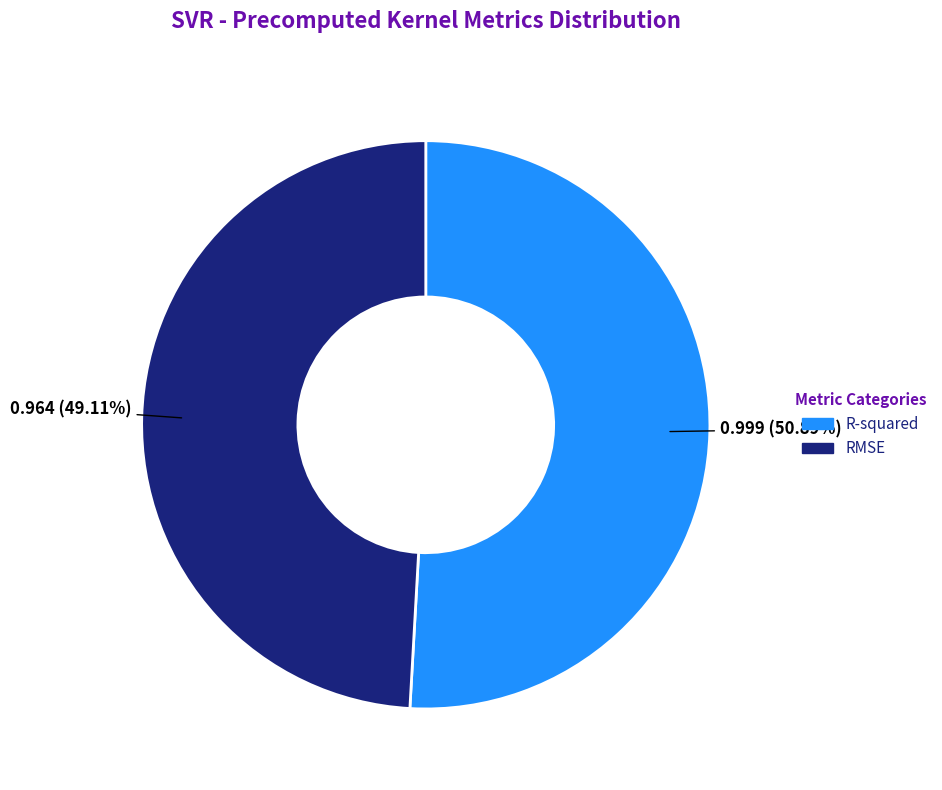

Is it true that R-squared is 39% of the pie?

False